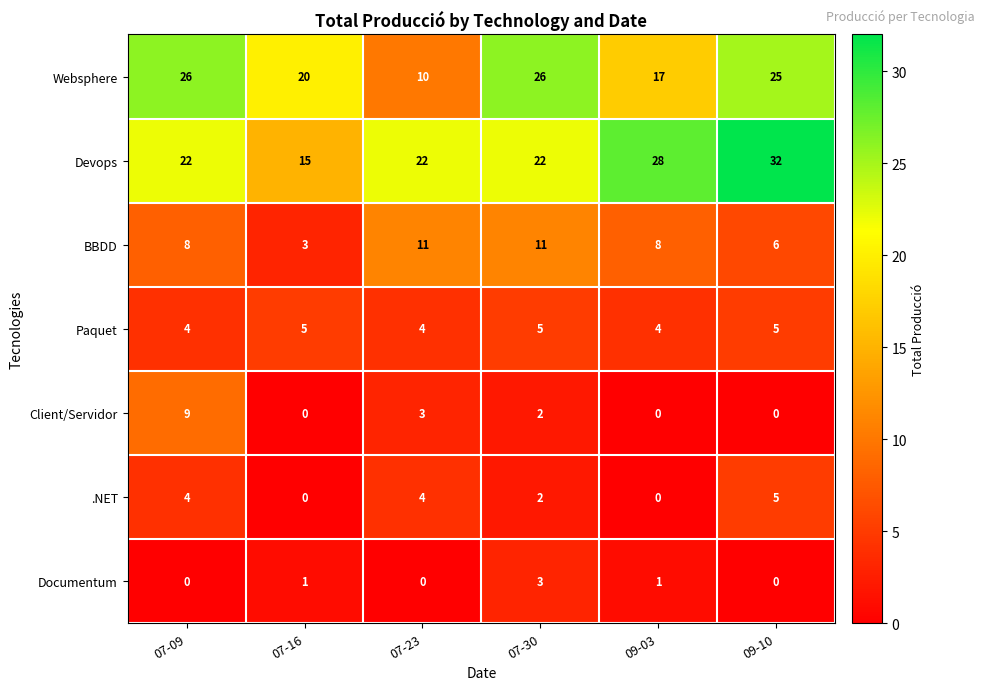

At which category does the chart reach its peak across all series?

09-10